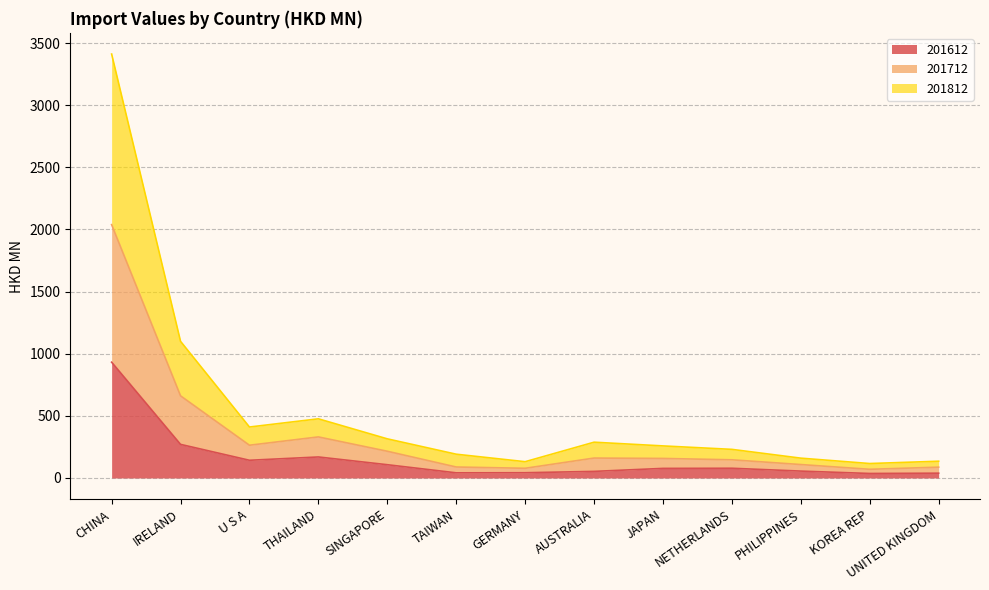

What position from the right is AUSTRALIA?

6